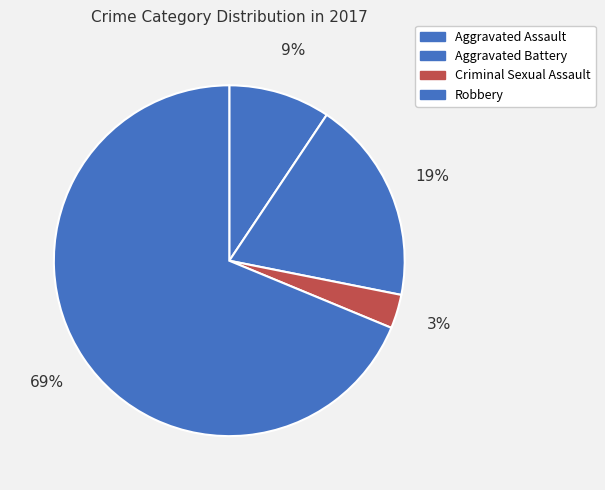

Count the number of slices in the pie.

4